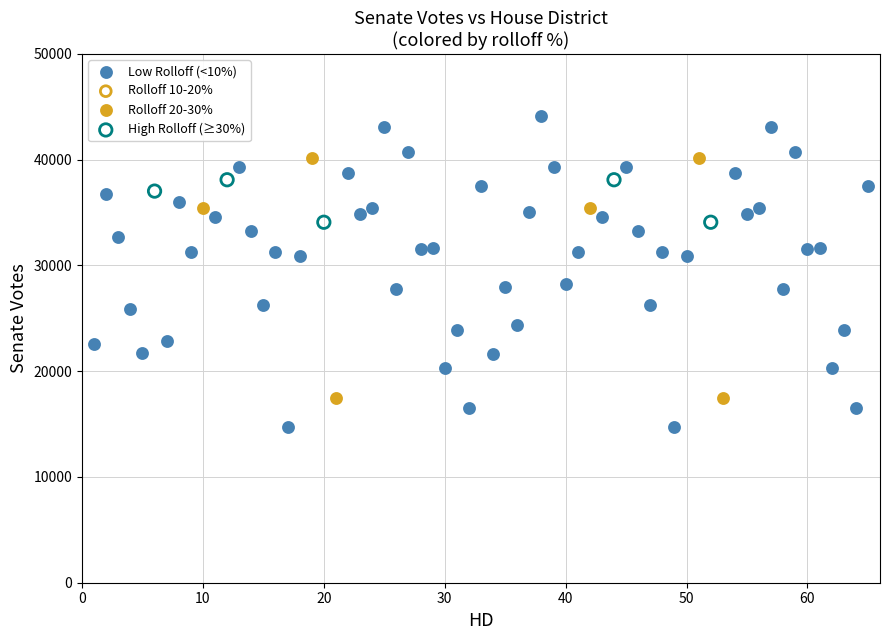

Which series has the largest Y range (max minus min)?

Low Rolloff (<10%)